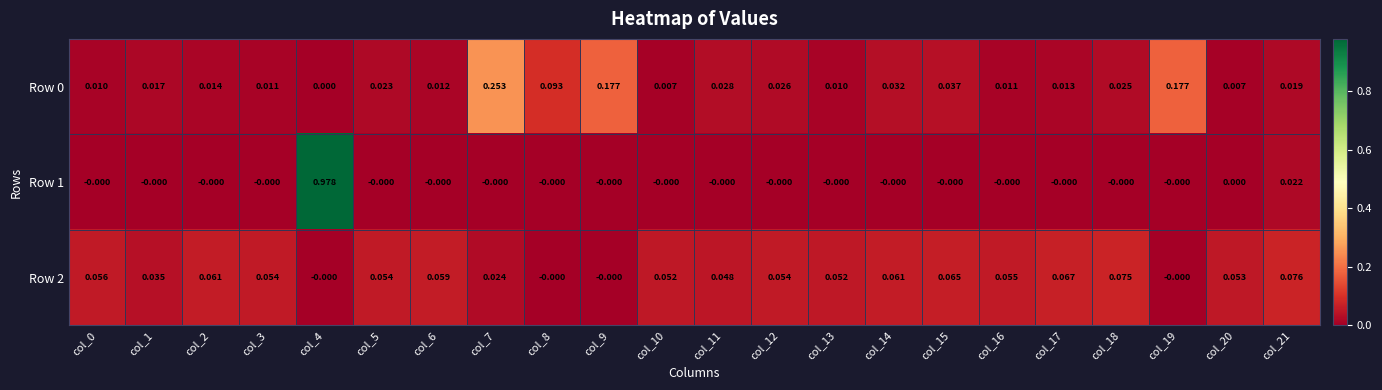

Is the value of Row 1 at col_18 greater than the value of Row 2 at col_5?

No